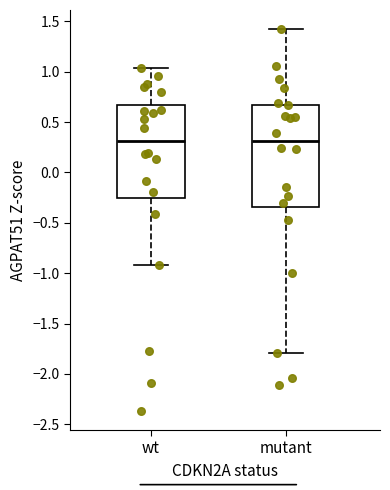

Reading left to right, read every box against the y-axis: the position of its median line, the range the box covers, and the ends of its whiskers. The values are not printed on the chart, so give them approximately, as read against the axis.

wt: median 0.30, box -0.25 to 0.65, whiskers -0.90 to 1.05
mutant: median 0.30, box -0.35 to 0.65, whiskers -1.80 to 1.40